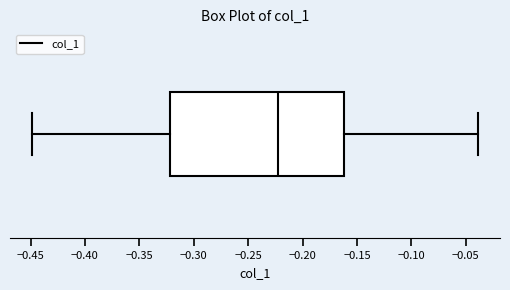

Transcribe this box plot: give where the median line is, the range the box spans, and where the two whiskers end, as read against the x-axis. The values are not printed on the chart, so give them approximately, as read against the axis.

median -0.225, box -0.320 to -0.160, whiskers -0.450 to -0.040